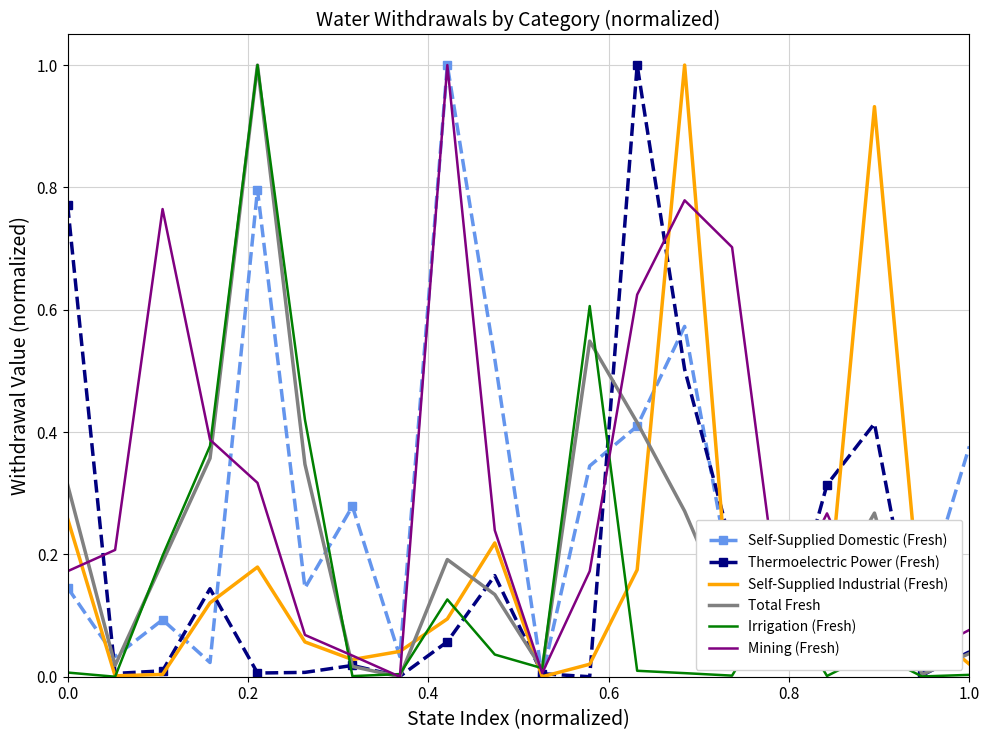

What is the maximum value shown in the chart?

1.0